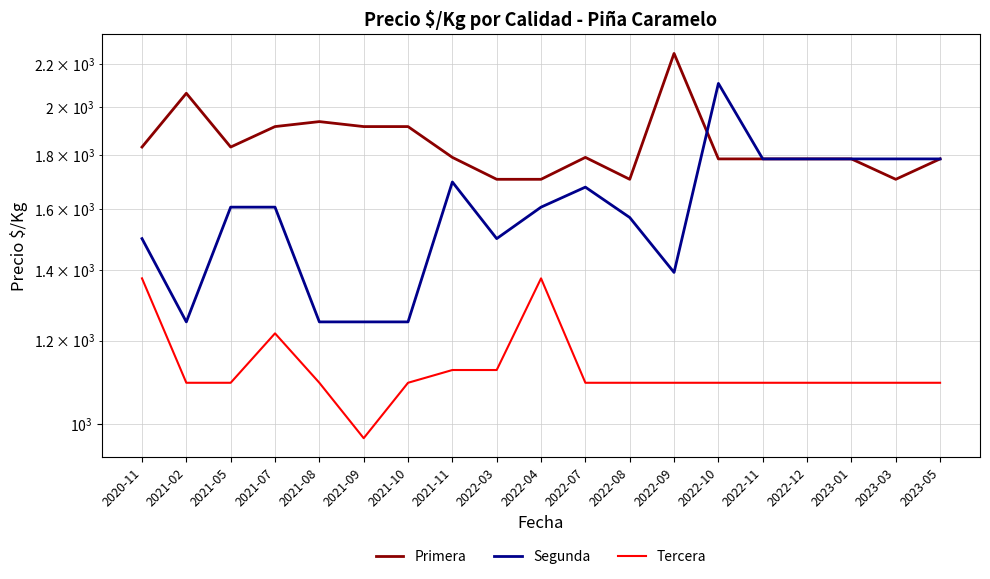

What is the minimum value shown in the chart?

969